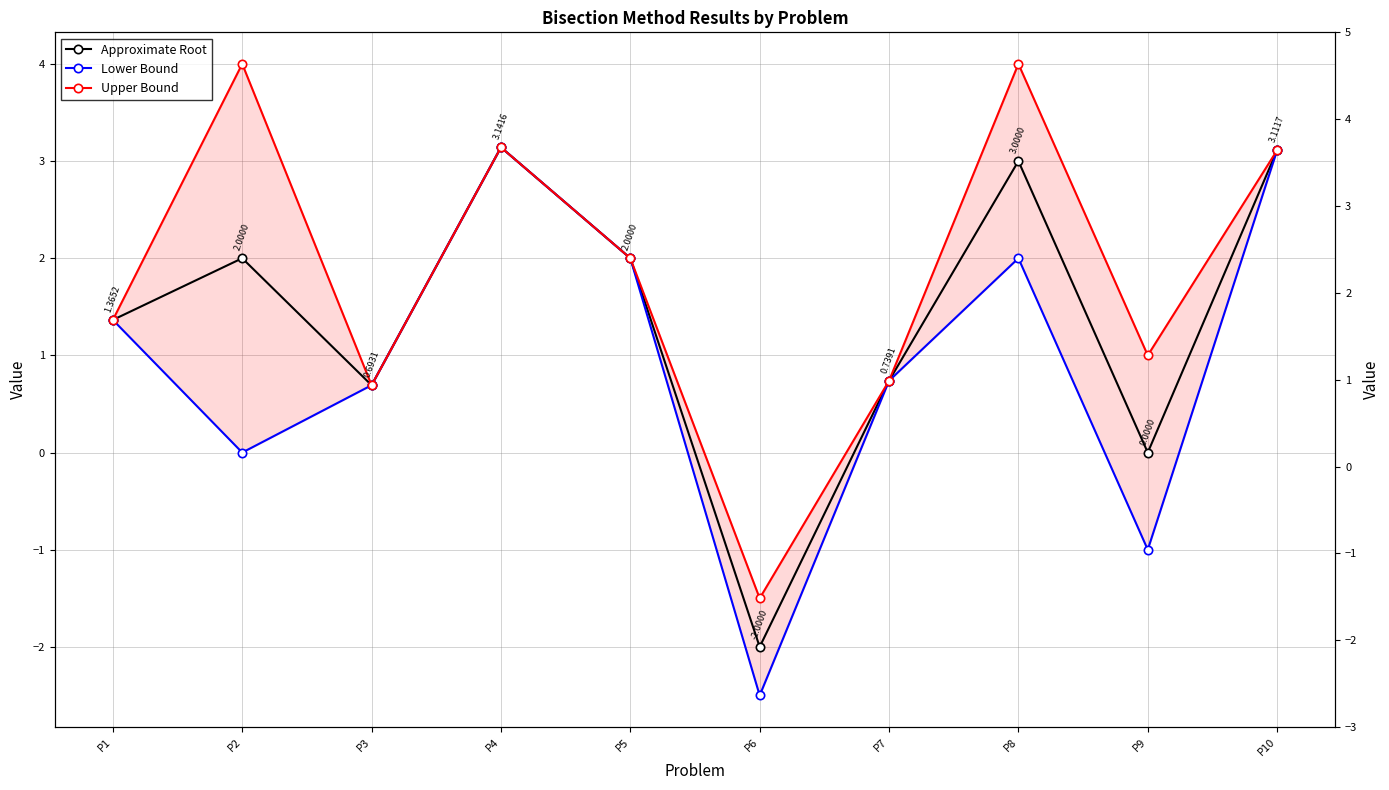

What is the total value across all series at P10?

9.3